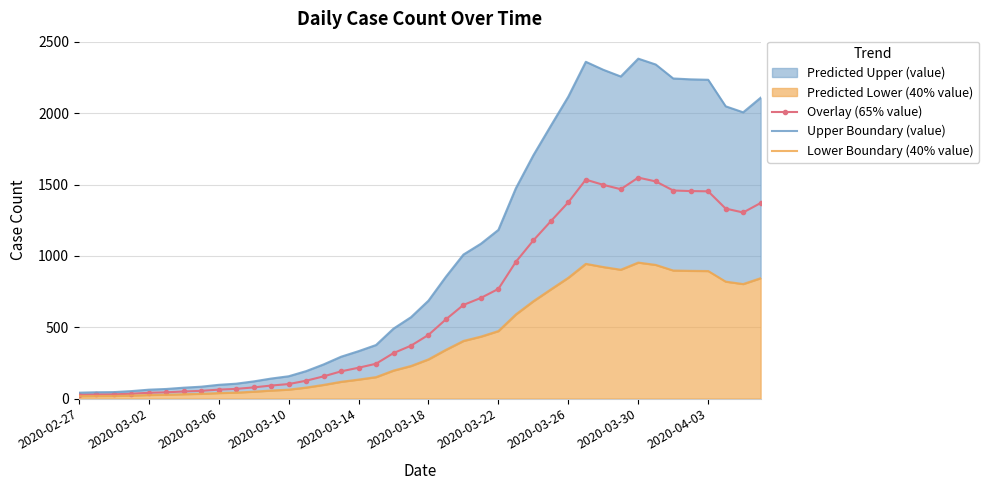

What is the maximum value for Overlay (65% value)?

1548.3